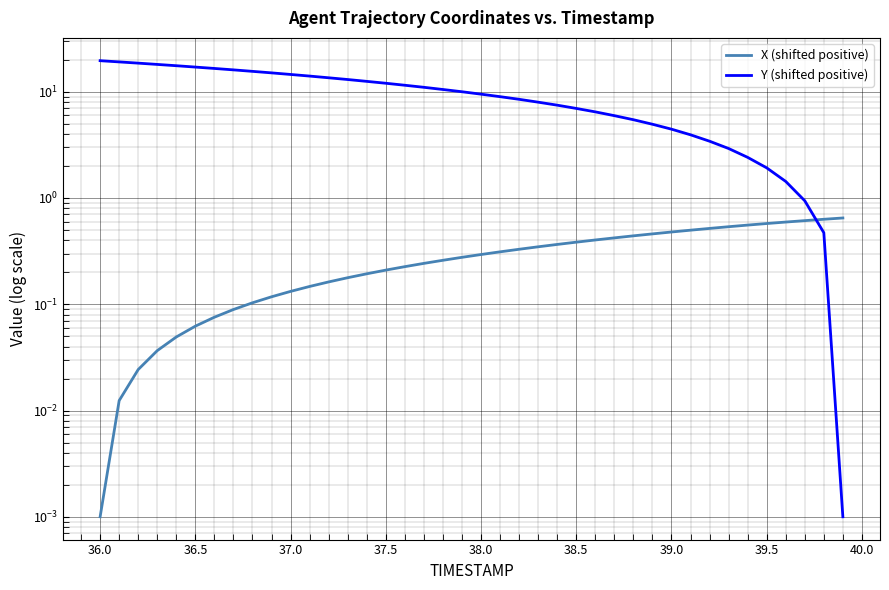

Is the value of X (shifted positive) at 36.0 greater than the value of Y (shifted positive) at 12?

No